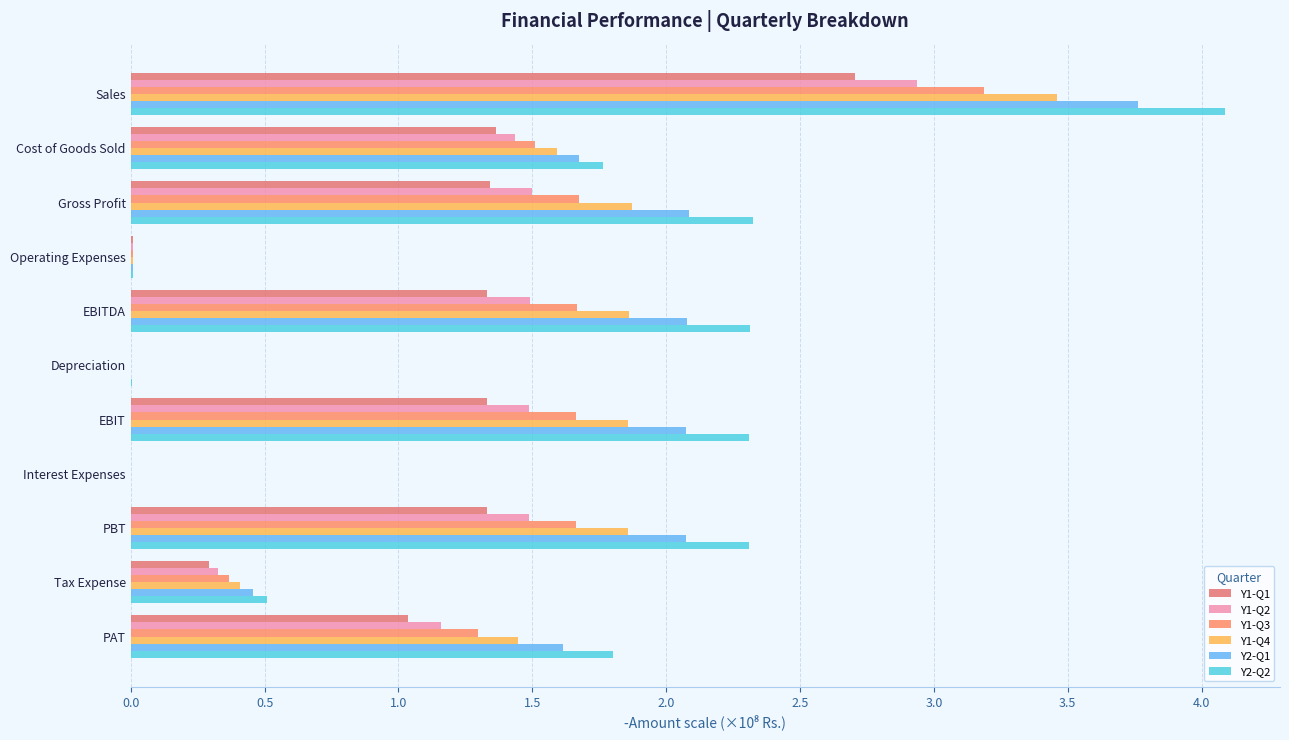

How many data points does each series have?

11